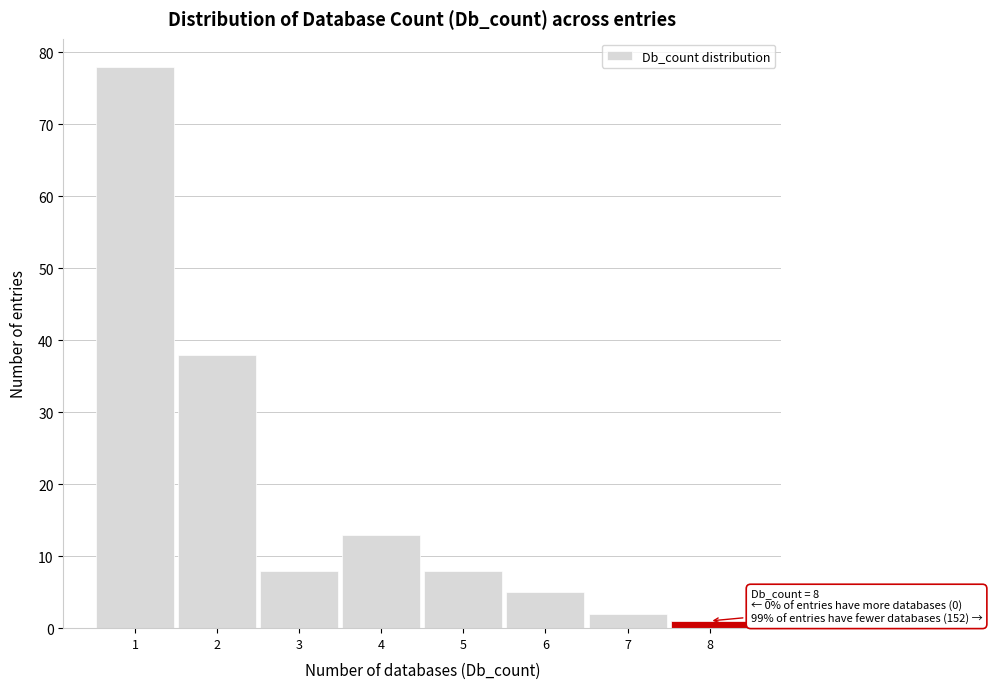

Which range on the x-axis has the tallest bar?

0.5 to 1.5